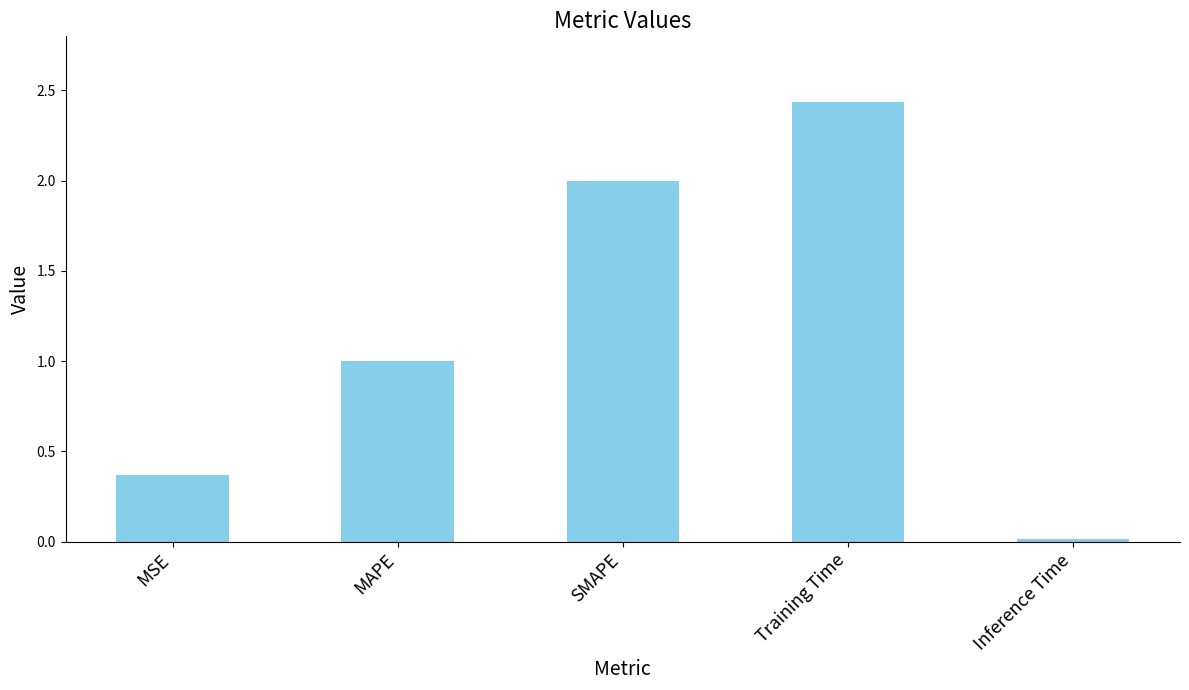

Are the bars grouped side by side (vs. stacked)?

No